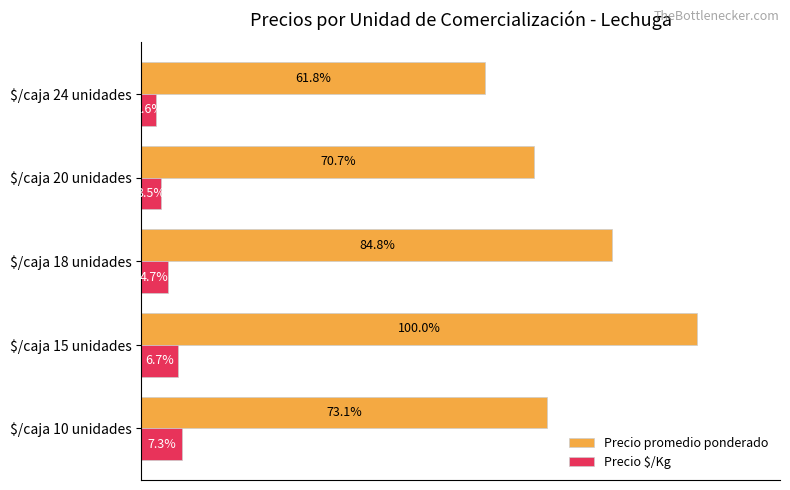

Which series has the largest range (max minus min)?

Precio promedio ponderado